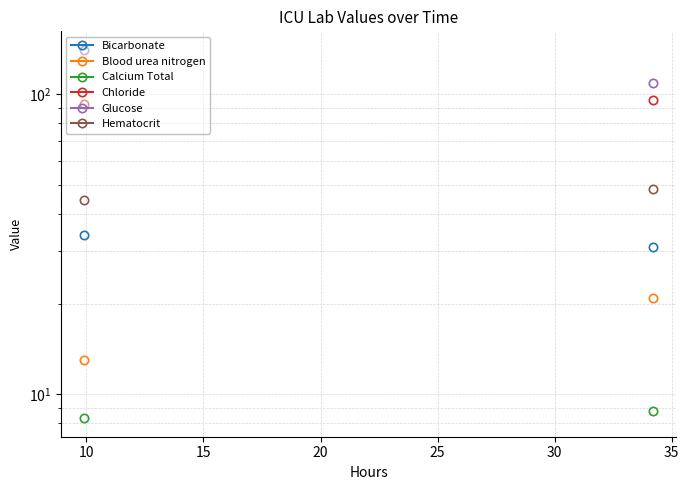

List the series in order of their peak value, lowest first.

Calcium Total, Blood urea nitrogen, Bicarbonate, Hematocrit, Chloride, Glucose